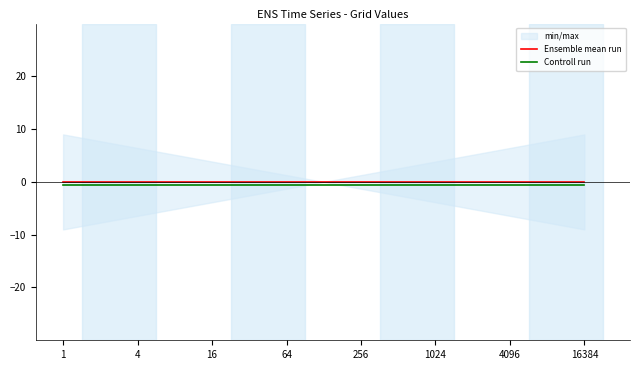

True or false: Controll run and Ensemble mean run intersect in this chart.

False